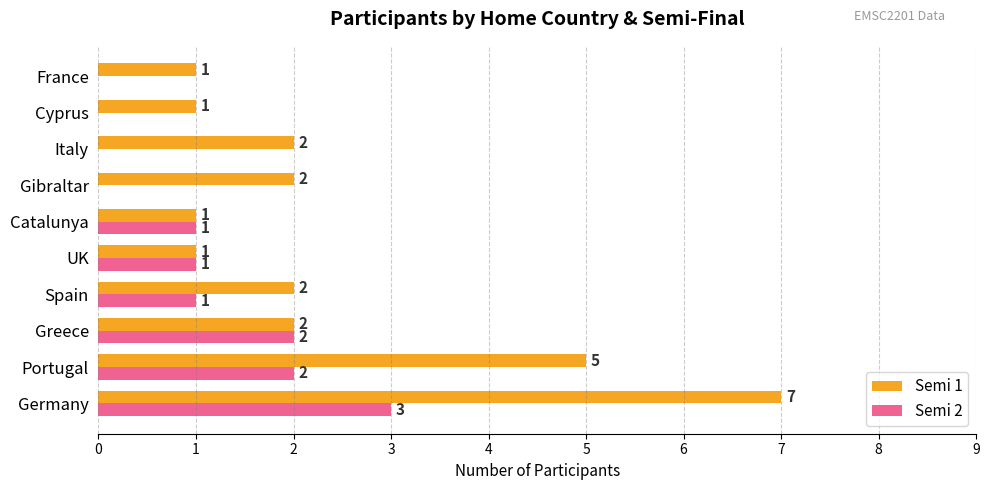

What is the sum of all Semi 2 values?

10